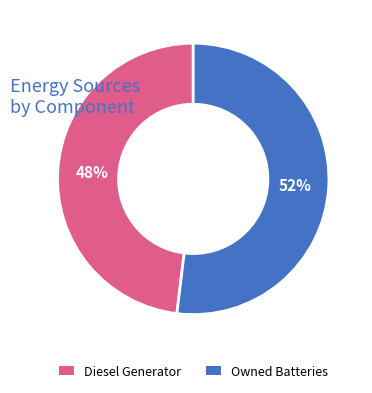

To the nearest percent, what is the difference between the largest and smallest slice percentages?

4%